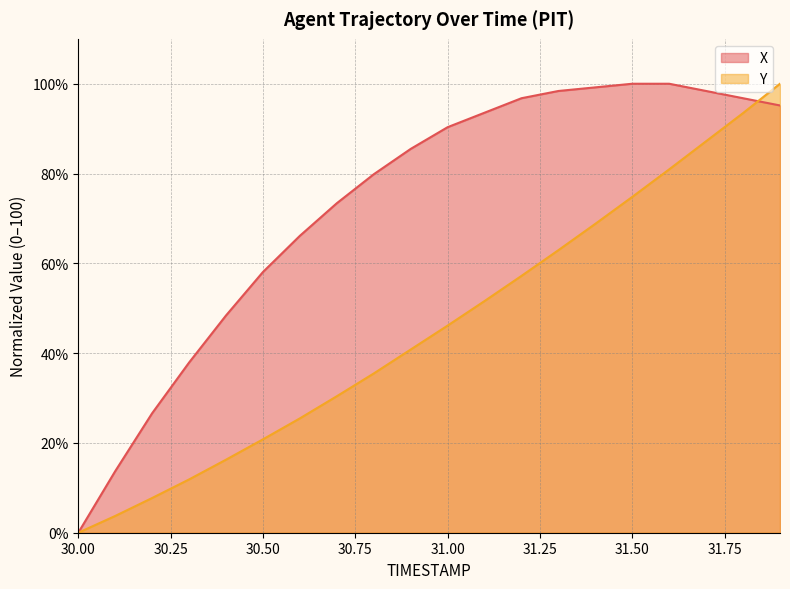

True or false: Y has a value of 6.1 at 30.1.

False